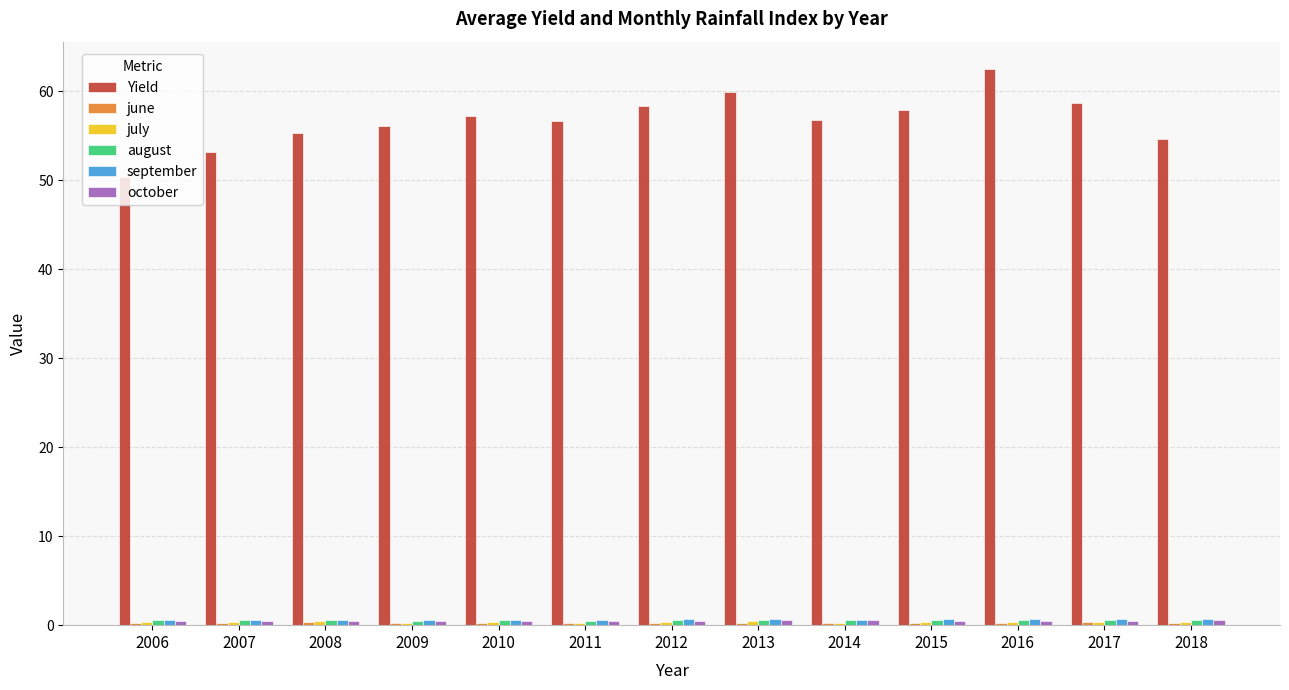

The Yield series shows 101.5 at 2011. True or false?

False